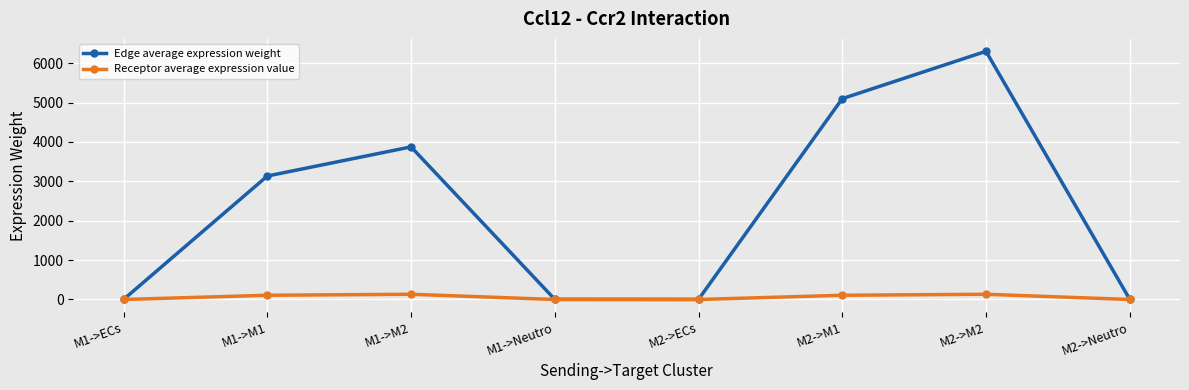

True or false: Edge average expression weight has more than 2 interior local peaks.

False